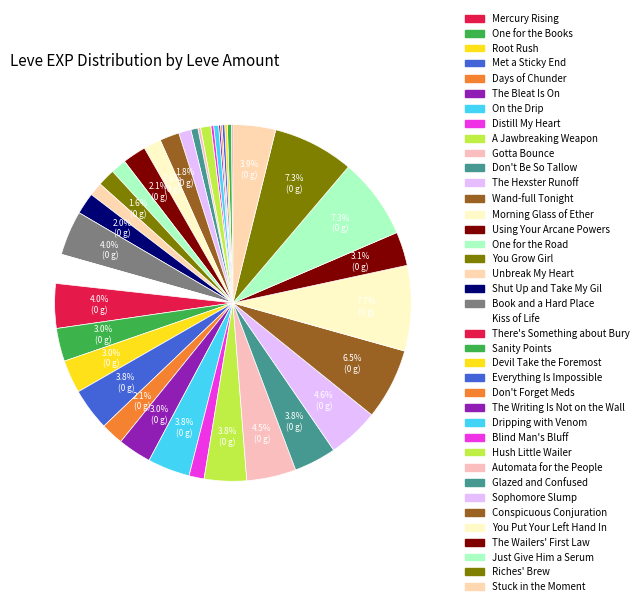

Is there a majority slice in this chart?

No